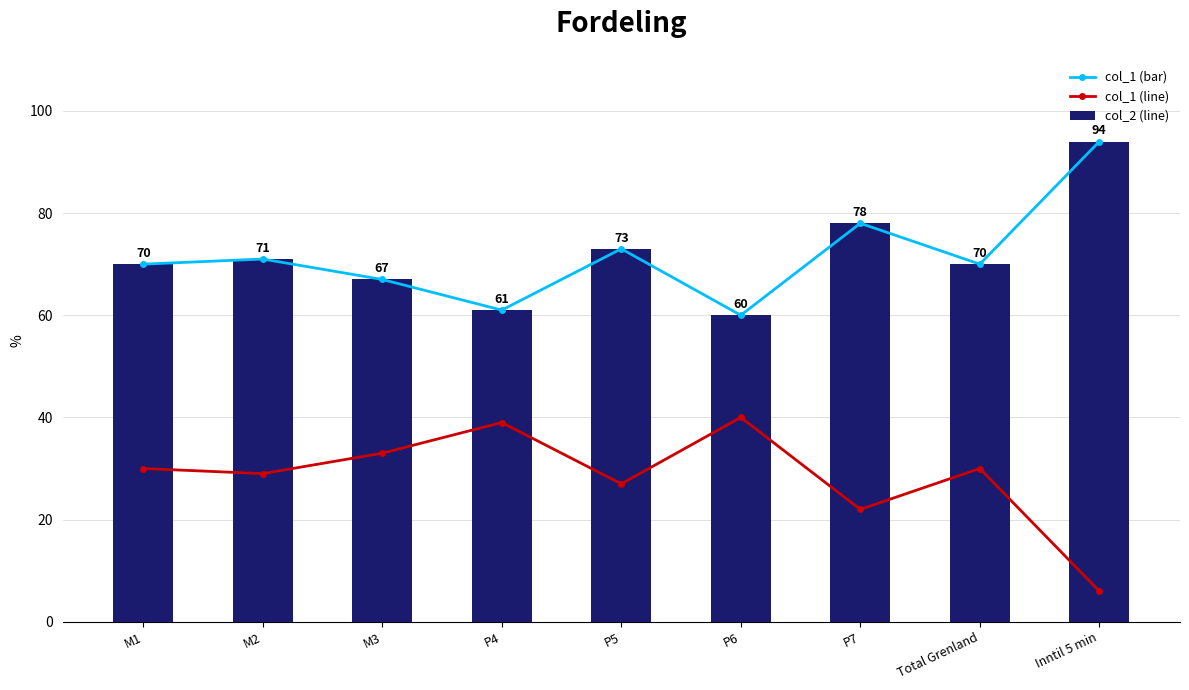

Reading right to left, extract all data points from this chart.

col_1 line: 94.0	70.0	78.0	60.0	73.0	61.0	67.0	71.0	70.0
col_2 line: 6.0	30.0	22.0	40.0	27.0	39.0	33.0	29.0	30.0
col_1: 94.0	70.0	78.0	60.0	73.0	61.0	67.0	71.0	70.0